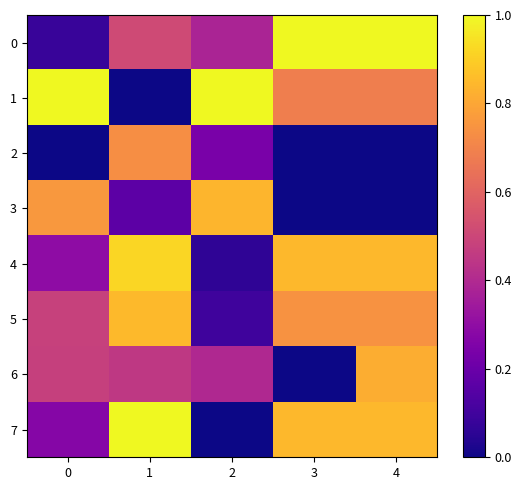

Reading left to right, transcribe all the data shown in this chart.

0: 0=0.1	1=0.5	2=0.4	3=1.0	4=1.0
1: 0=1.0	1=0.0	2=1.0	3=0.7	4=0.7
2: 0=0.0	1=0.7	2=0.2	3=0.0	4=0.0
3: 0=0.8	1=0.2	2=0.8	3=0.0	4=0.0
4: 0=0.3	1=0.9	2=0.1	3=0.8	4=0.8
5: 0=0.5	1=0.9	2=0.1	3=0.7	4=0.7
6: 0=0.5	1=0.4	2=0.4	3=0.0	4=0.8
7: 0=0.3	1=1.0	2=0.0	3=0.8	4=0.8